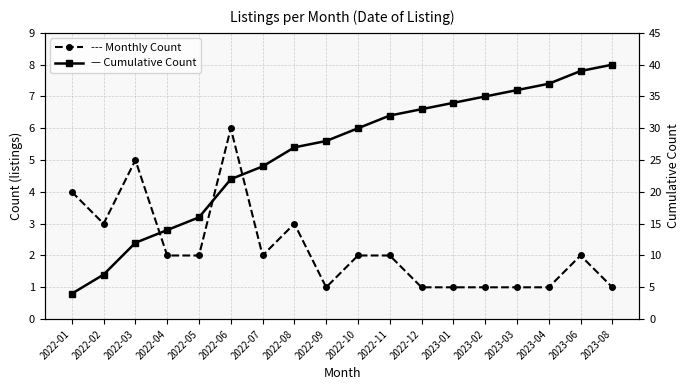

Rank the categories by Cumulative Listings value from highest to lowest.

2023-08, 2023-06, 2023-04, 2023-03, 2023-02, 2023-01, 2022-12, 2022-11, 2022-10, 2022-09, 2022-08, 2022-07, 2022-06, 2022-05, 2022-04, 2022-03, 2022-02, 2022-01